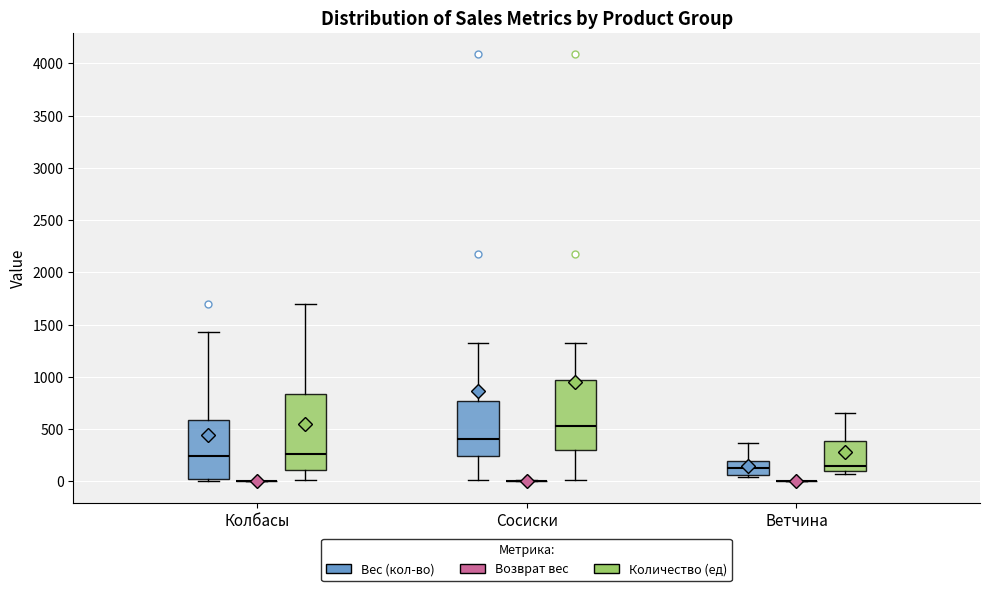

Reading left to right, transcribe this box plot: for each box, give where its median line is, the range the box spans, and where its two whiskers end, as read against the y-axis. The values are not printed on the chart, so give them approximately, as read against the axis.

Колбасы (Вес (кол-во)): median 250, box 0 to 600, whiskers 0 (just below the box's lower edge) to 1450
Колбасы (Возврат вес): box collapsed to a line at 0, whiskers 0 to 0
Колбасы (Количество (ед)): median 250, box 100 to 850, whiskers 0 to 1700
Сосиски (Вес (кол-во)): median 400, box 250 to 750, whiskers 0 to 1300
Сосиски (Возврат вес): box collapsed to a line at 0, whiskers 0 to 0
Сосиски (Количество (ед)): median 550, box 300 to 950, whiskers 0 to 1300
Ветчина (Вес (кол-во)): median 150, box 50 to 200, whiskers 50 (just below the box's lower edge) to 350
Ветчина (Возврат вес): box collapsed to a line at 0, whiskers 0 to 0
Ветчина (Количество (ед)): median 150, box 100 to 400, whiskers 50 to 650